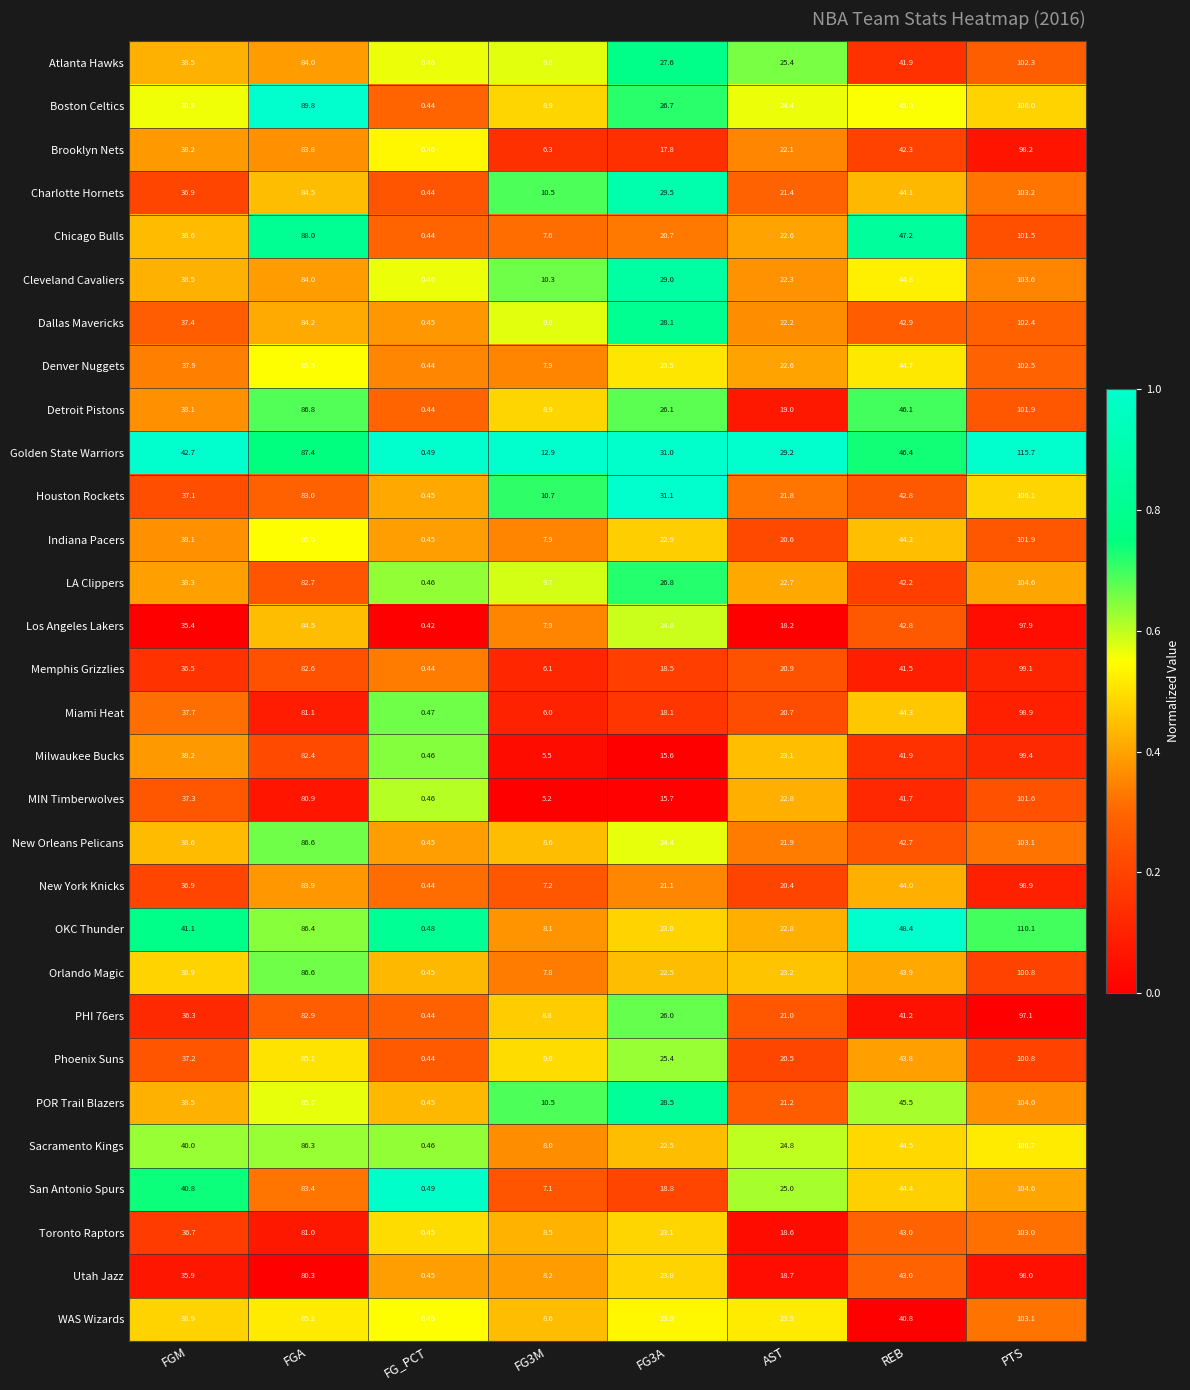

Count the number of categories in the chart.

8